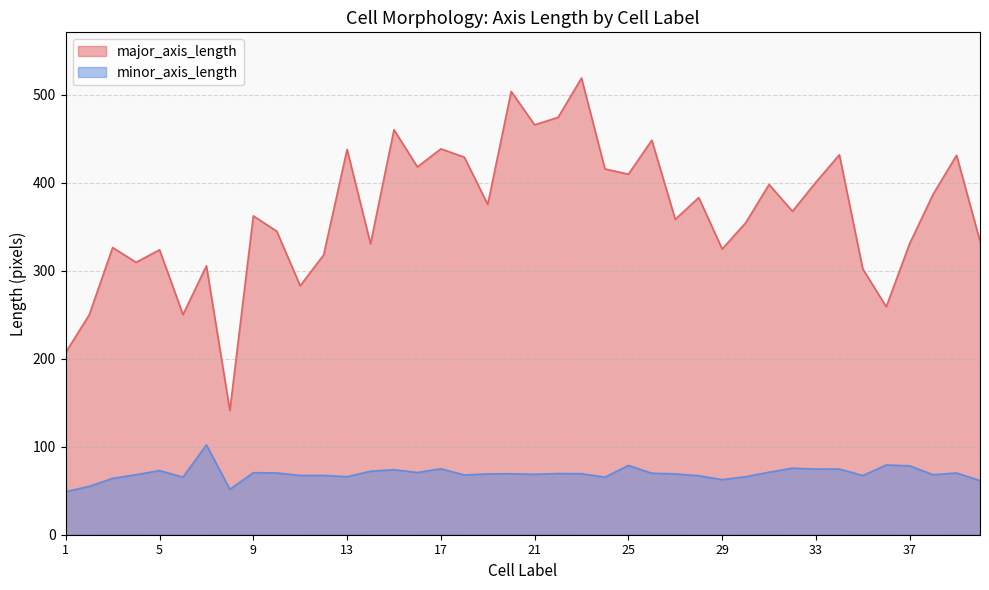

Which series has the widest spread of values?

major_axis_length